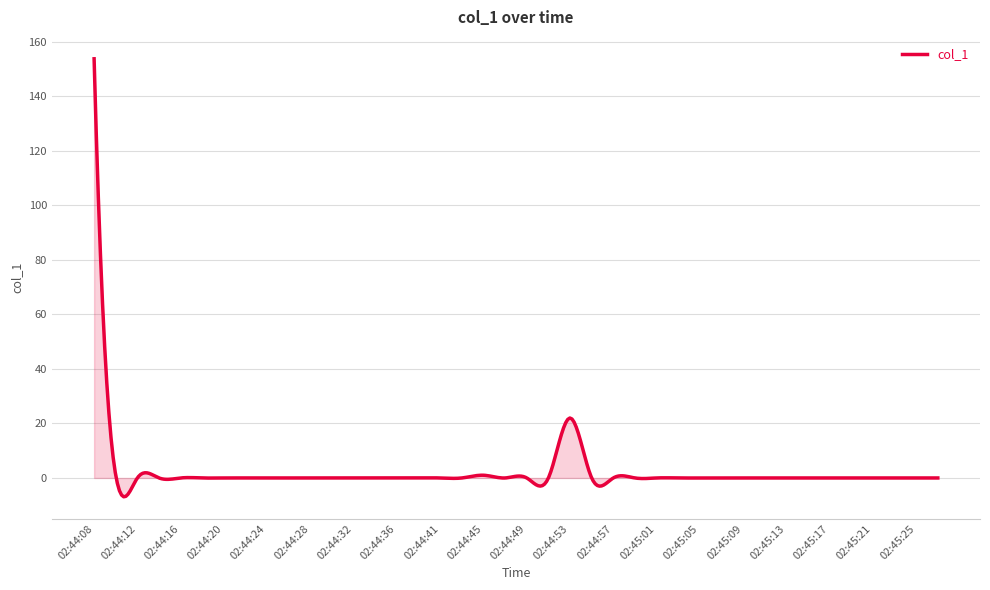

What is the smallest value displayed?

-6.9